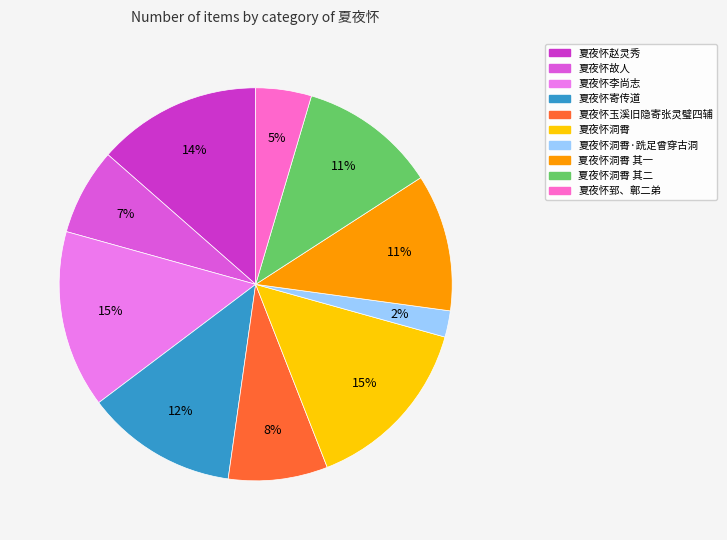

To the nearest percent, what percentage of the pie is 夏夜怀洞霄 其二?

11%